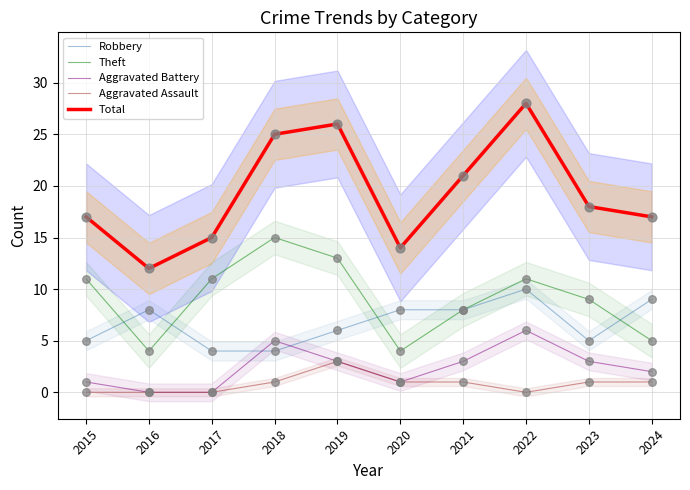

Which series has the largest Y range (max minus min)?

Total